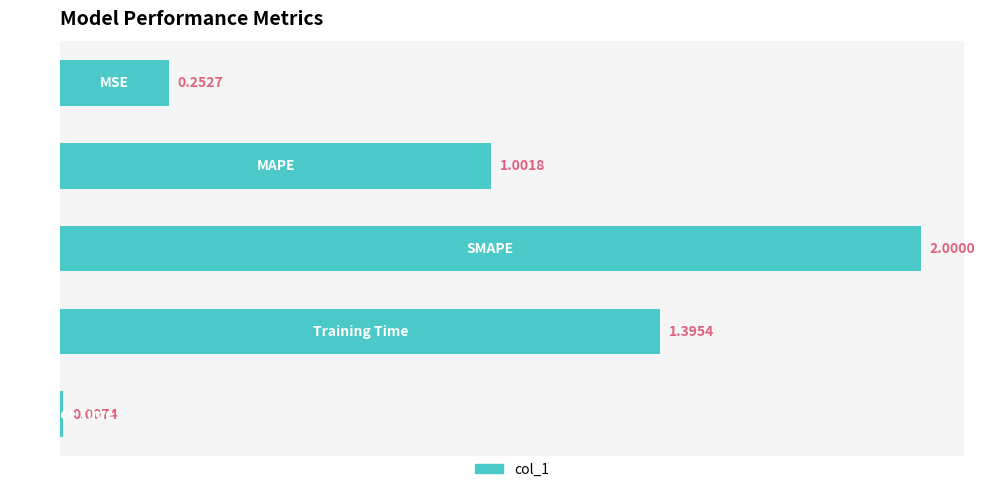

What is the average value?

0.9